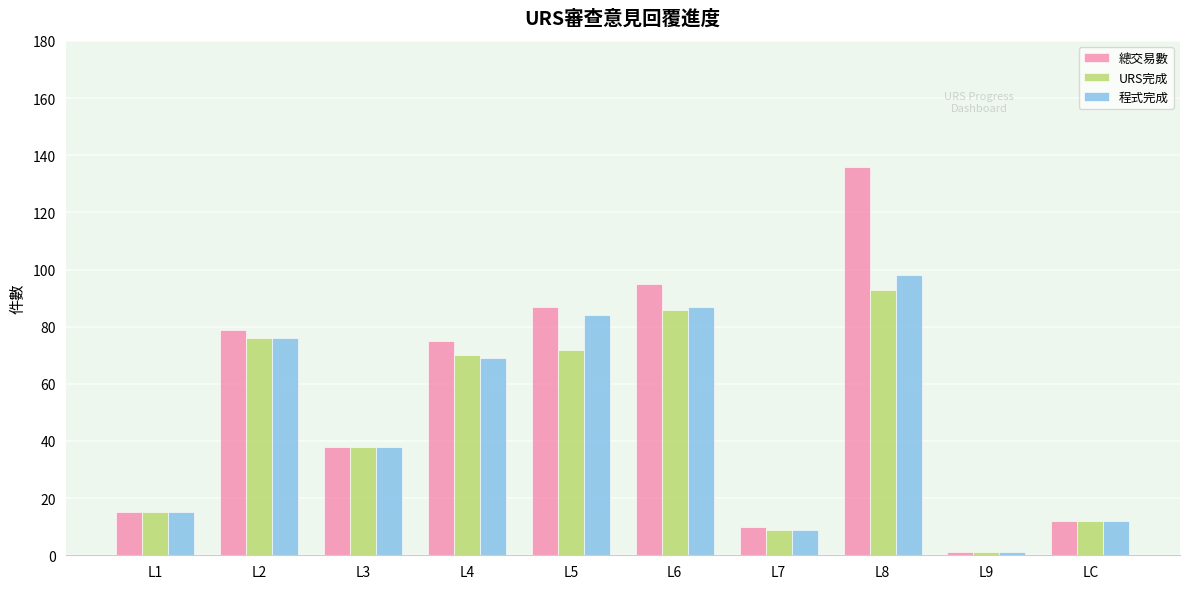

Read the 程式完成 value at L7, to the nearest 5.

10